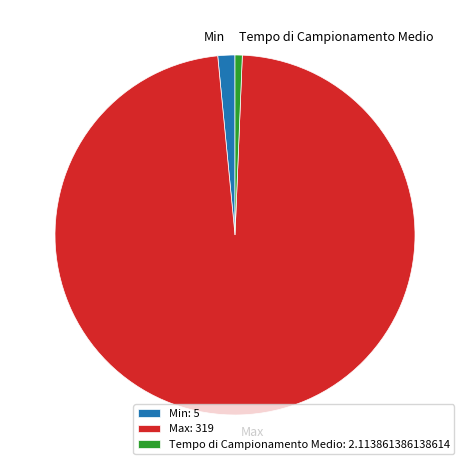

Do Min and Max together represent more than half of the pie?

Yes